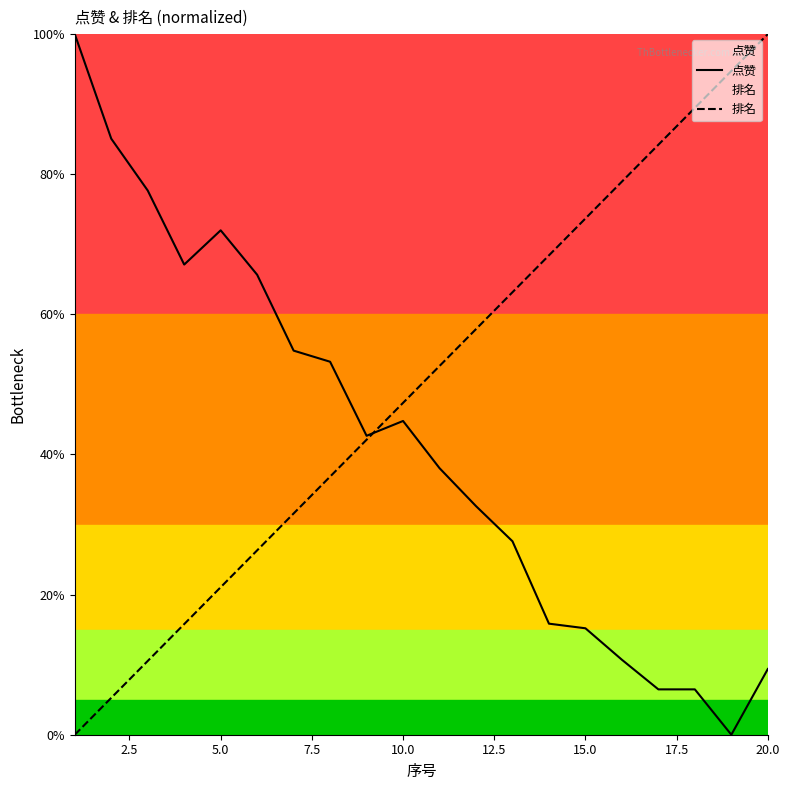

What is the spread (max minus min) of values at 5.0?

50.9